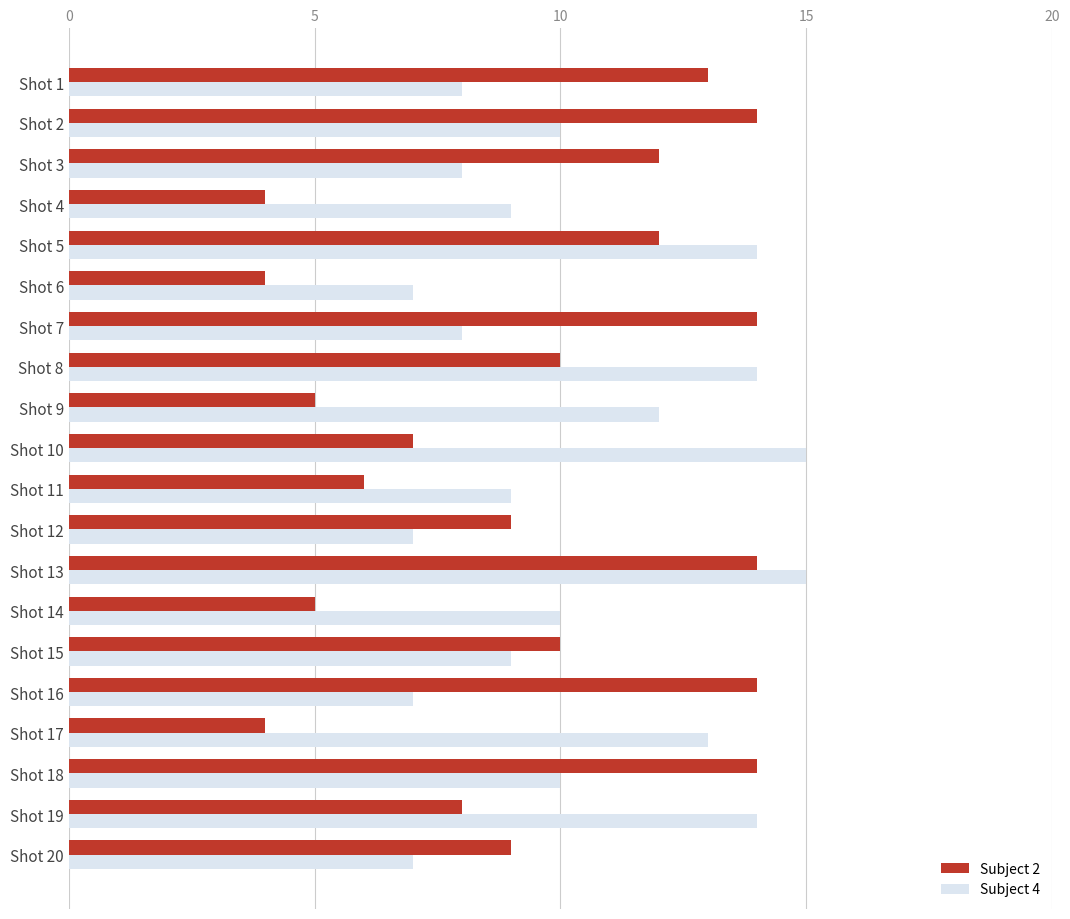

What is the greatest value displayed?

15